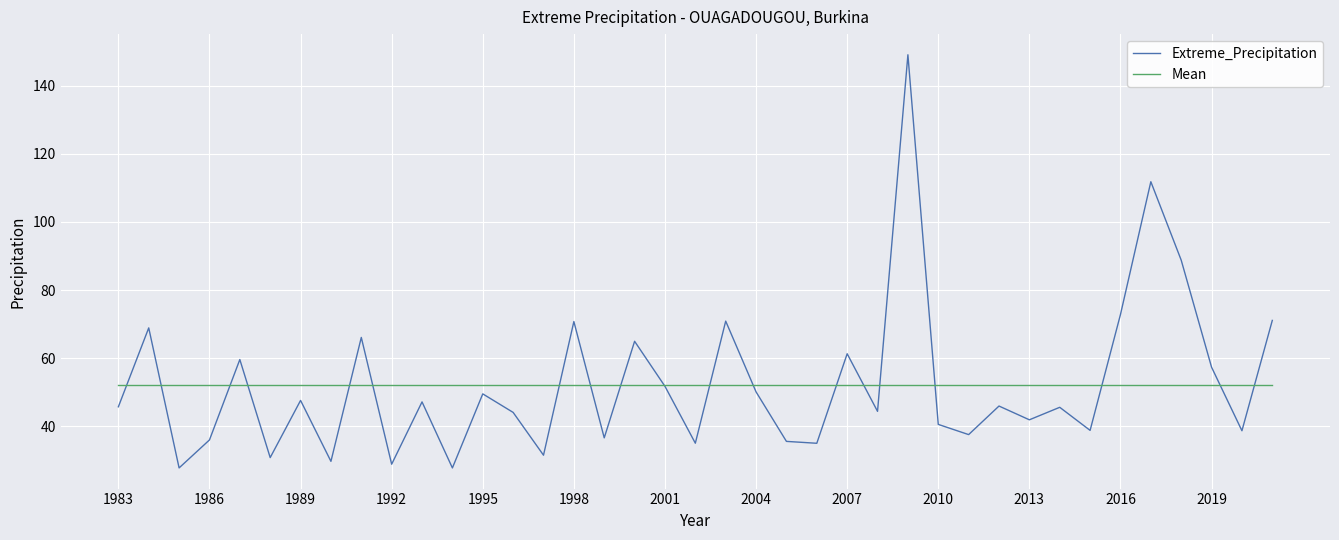

List the series in order of their peak value, lowest first.

Mean, Extreme_Precipitation